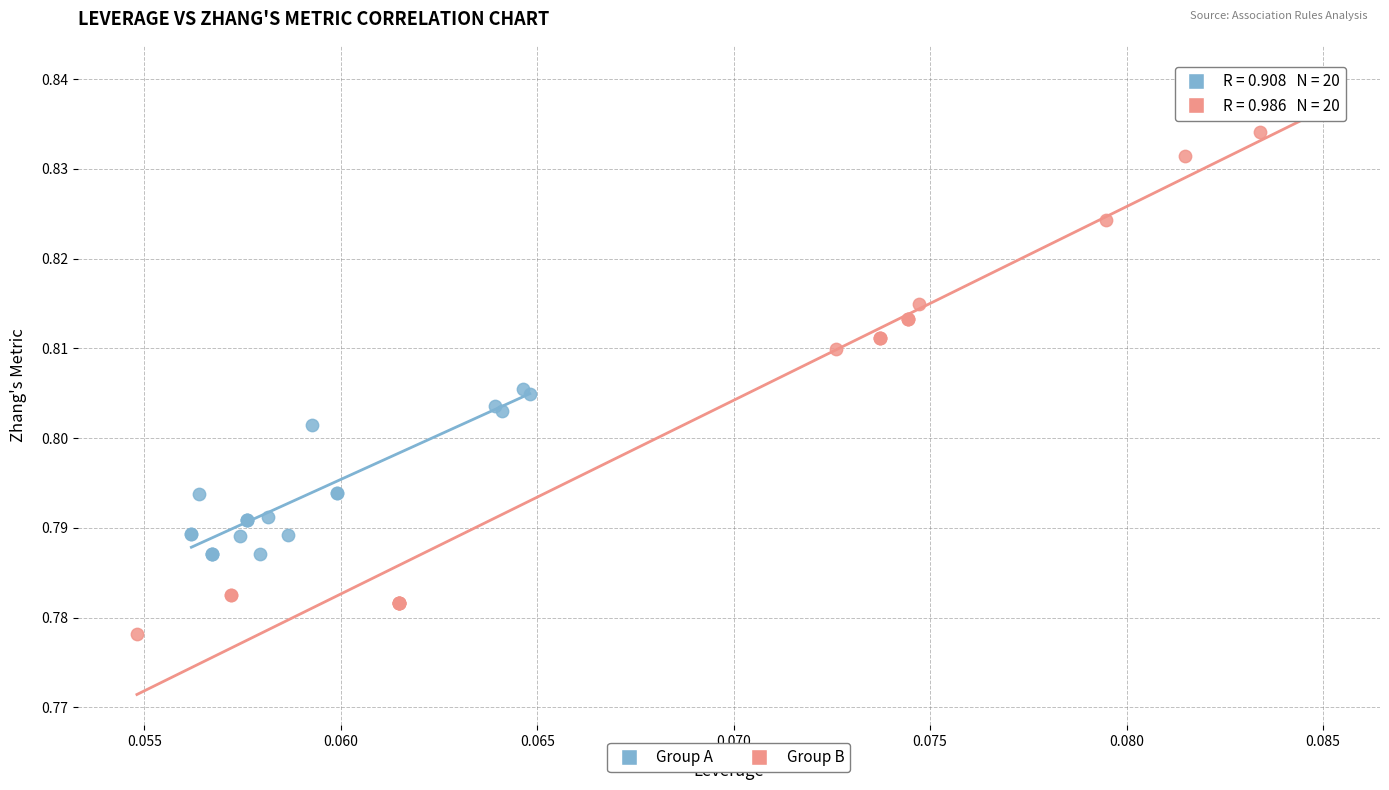

Which series reaches the maximum Y coordinate?

Group B